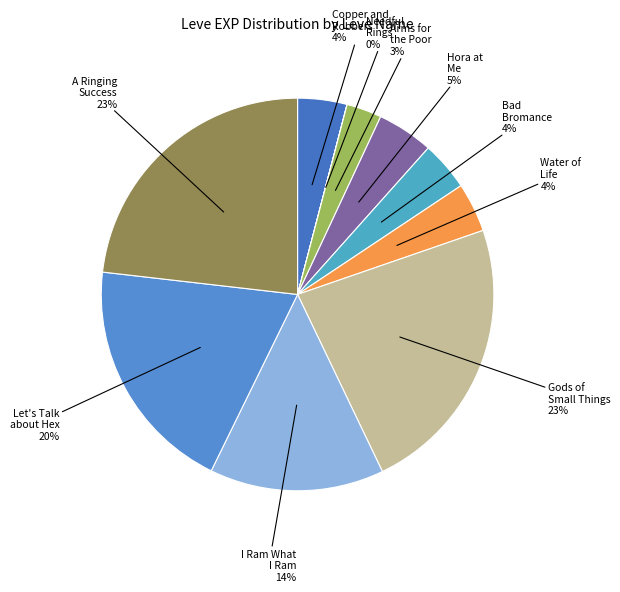

How many segments does this pie chart have?

10